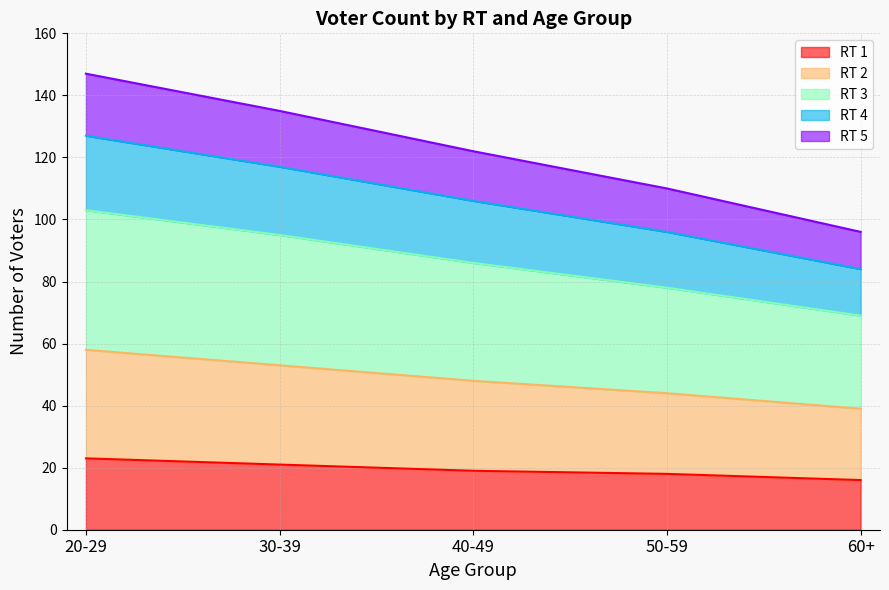

What is the smallest value displayed?

16